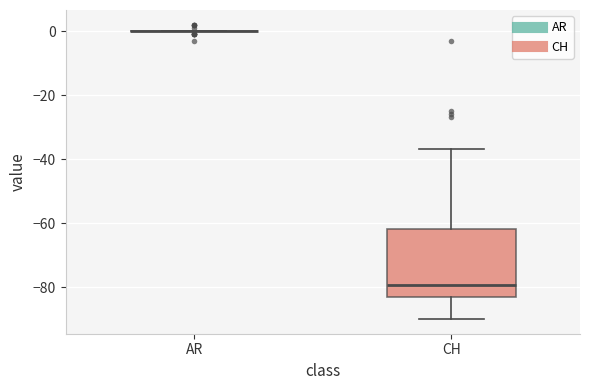

Reading left to right, transcribe this box plot: for each box, give where its median line is, the range the box spans, and where its two whiskers end, as read against the y-axis. The values are not printed on the chart, so give them approximately, as read against the axis.

AR: box collapsed to a line at 0, whiskers 0 to 0
CH: median -80, box -84 to -62, whiskers -90 to -36